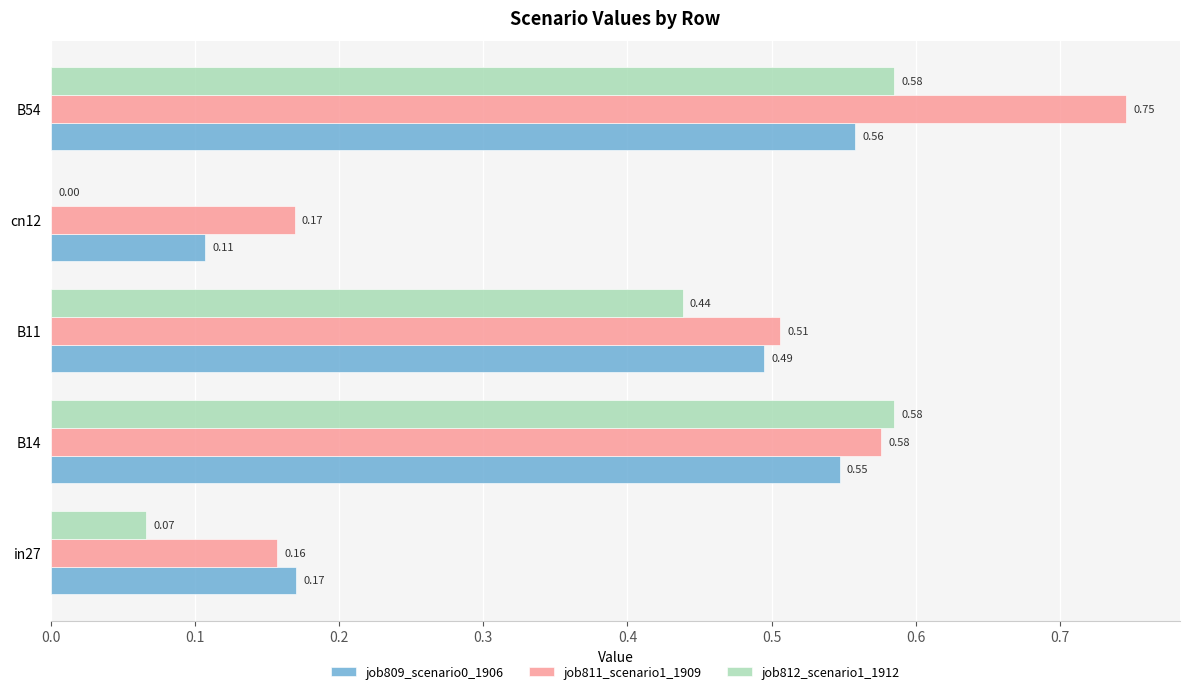

What is the sum of the job809_scenario0_1906 values at B11 and B14?

1.0